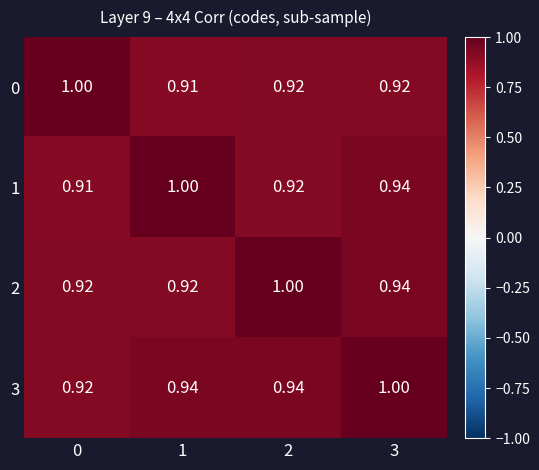

What is the smallest value displayed?

0.9